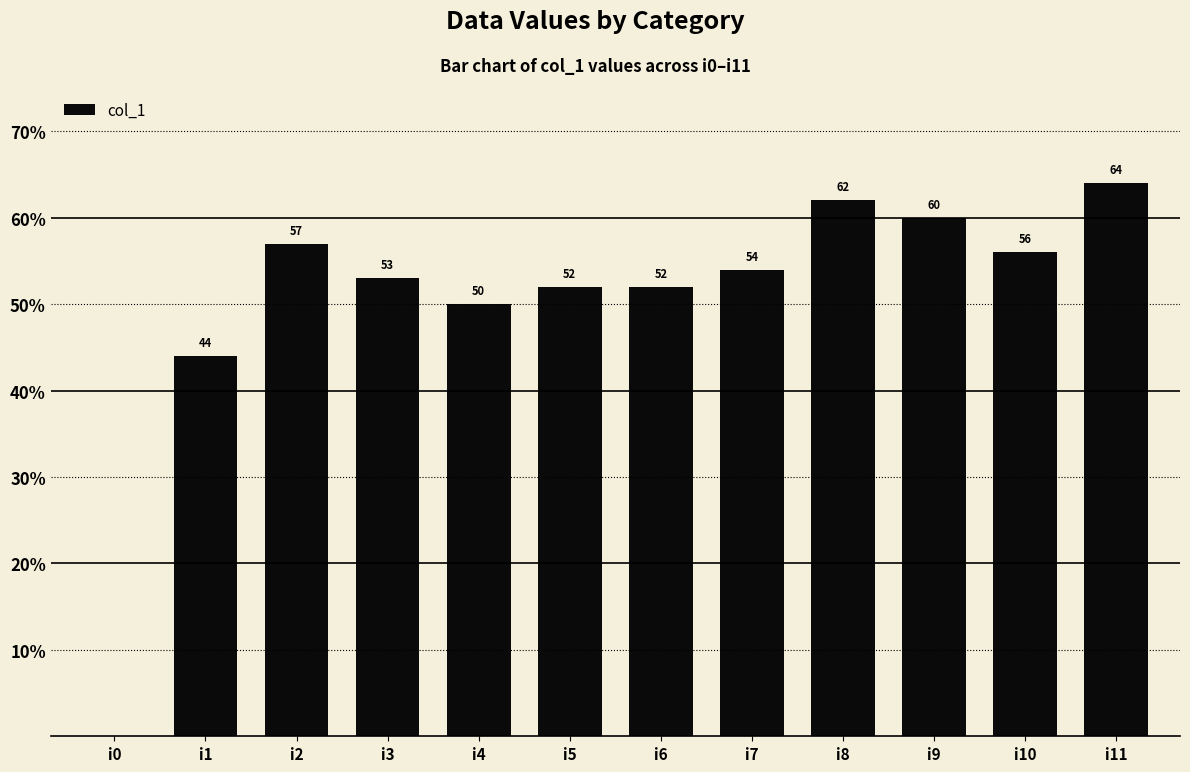

At which category does the chart reach its peak across all series?

i11